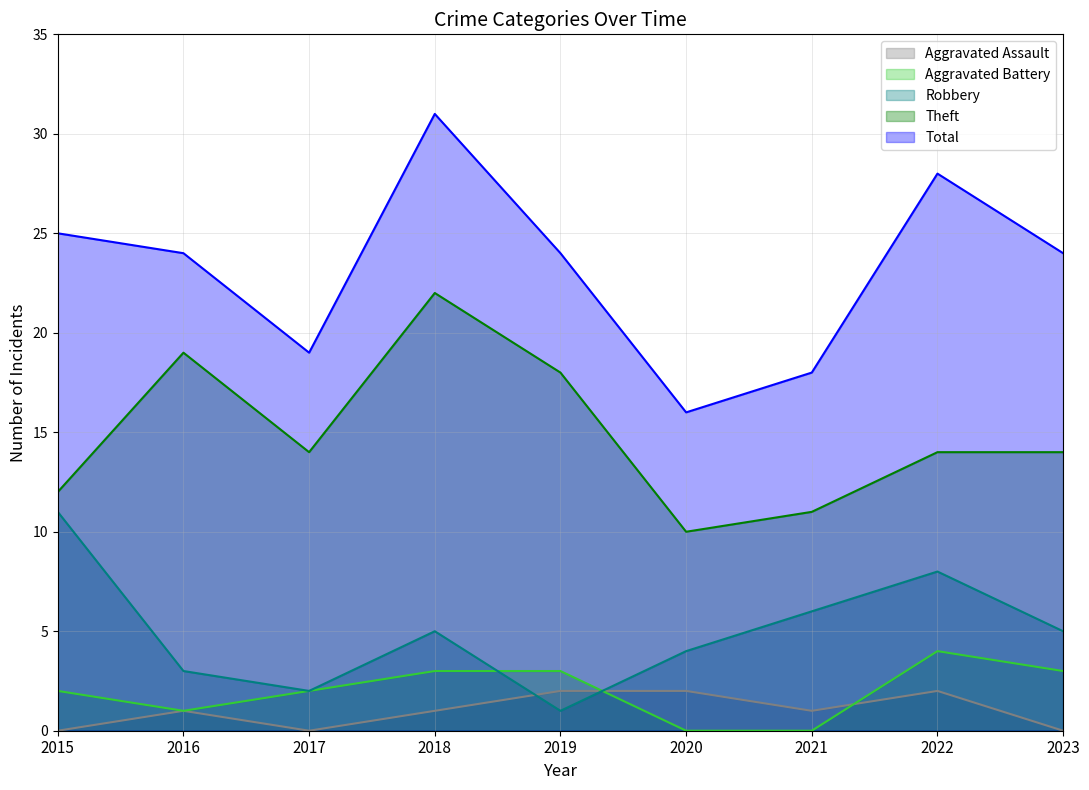

How many series are shown in this chart?

5